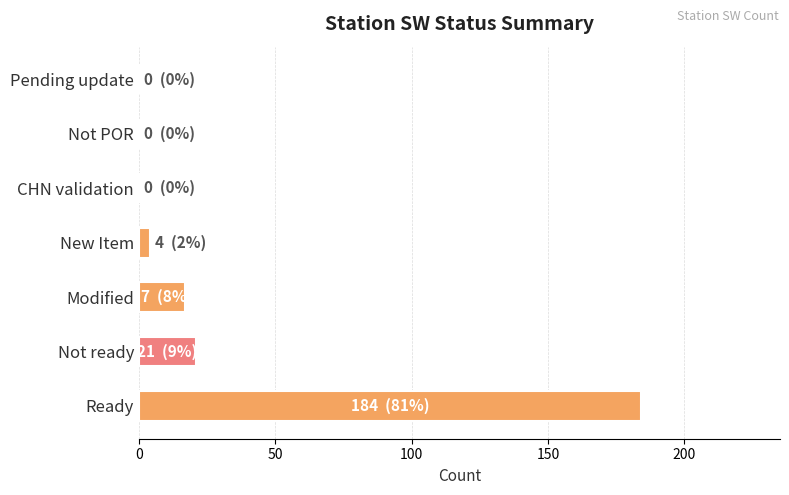

Count the number of categories in the chart.

7